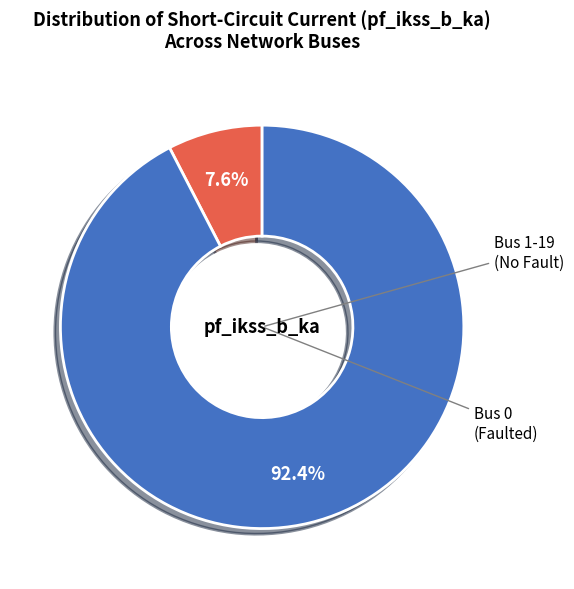

Is there any slice that represents more than half of the pie?

Yes